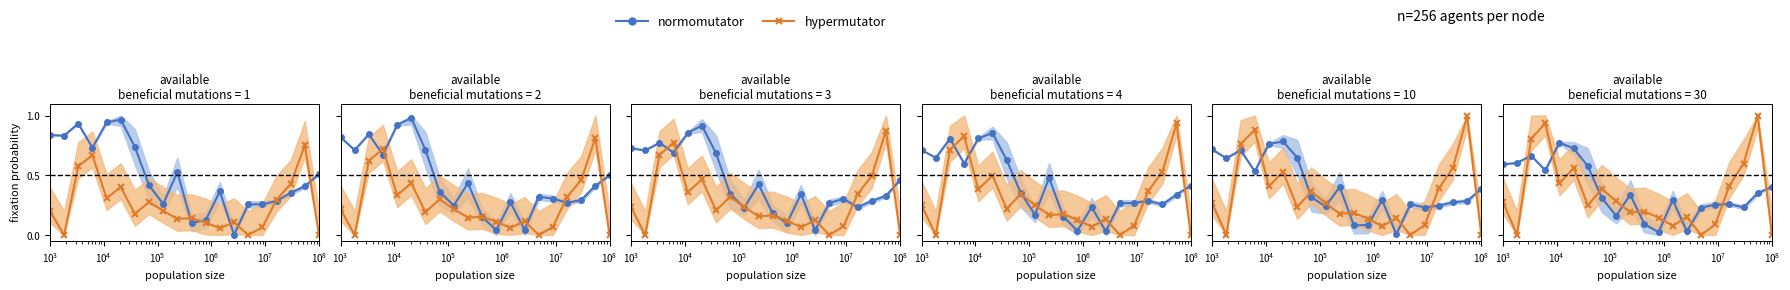

Count the number of data series in this chart.

2